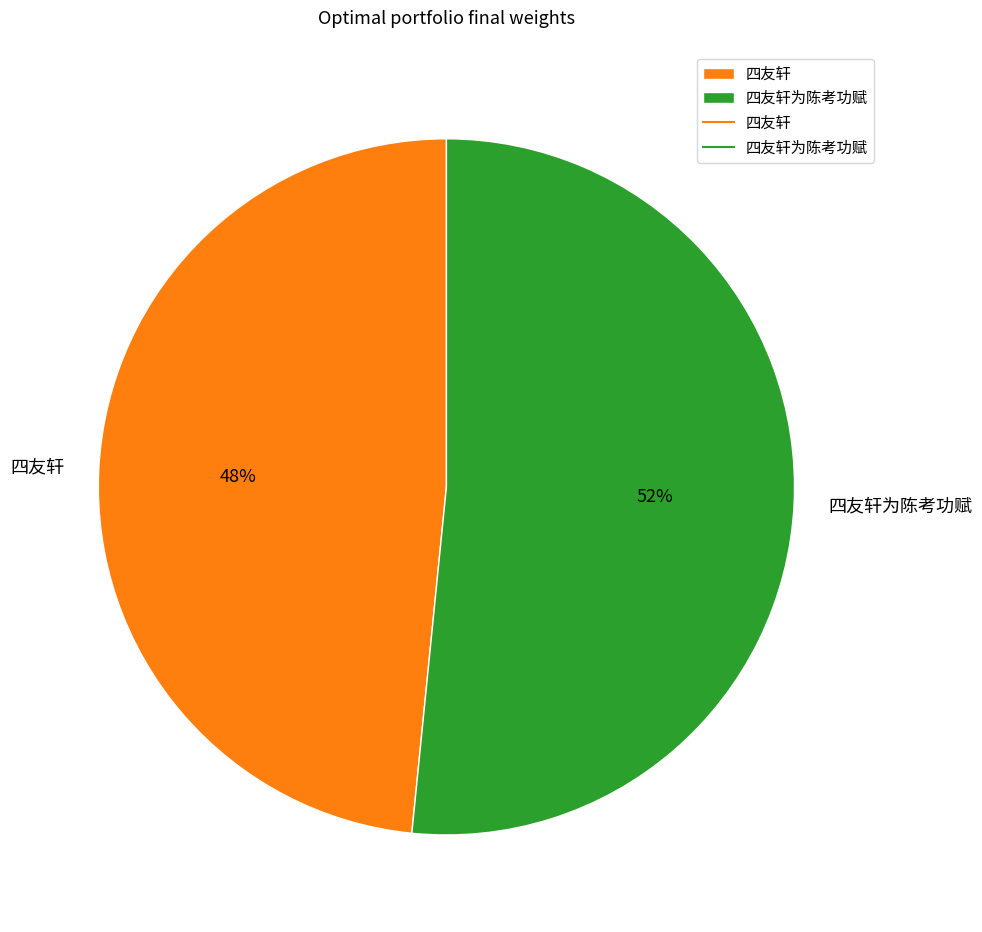

Is it true that 四友轩 is 48% of the pie?

True